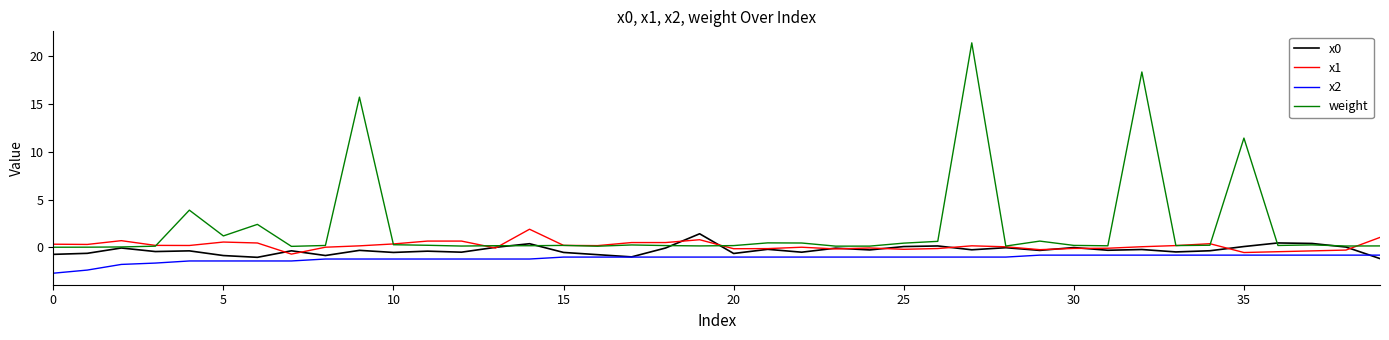

Which series has the widest spread of values?

weight